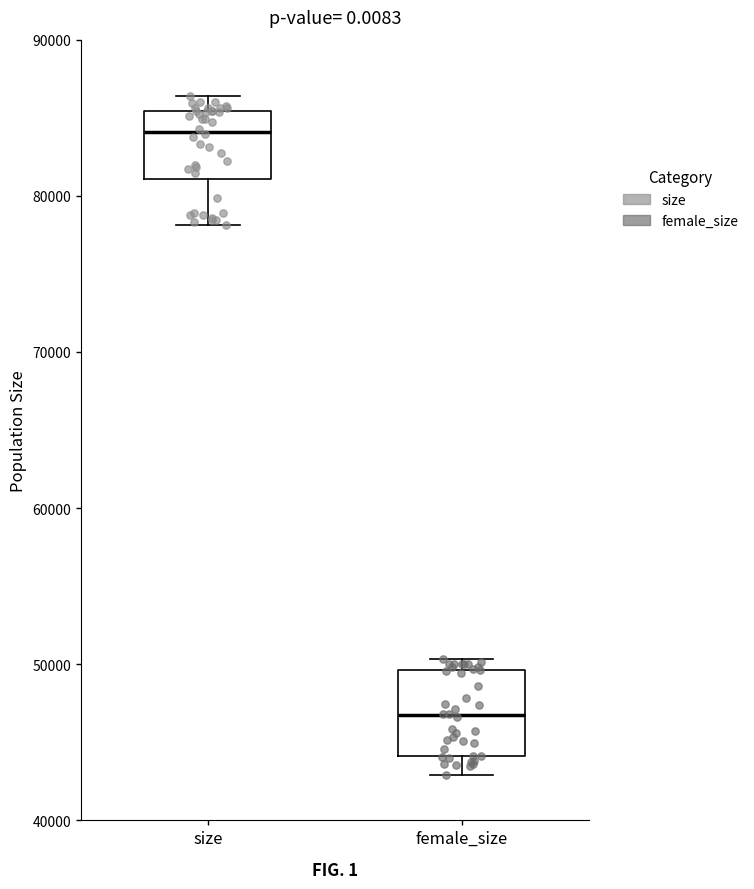

Reading left to right, read every box against the y-axis: the position of its median line, the range the box covers, and the ends of its whiskers. The values are not printed on the chart, so give them approximately, as read against the axis.

size: median 84000, box 81000 to 85000, whiskers 78000 to 86000
female_size: median 47000, box 44000 to 50000, whiskers 43000 to 50000 (just above the box's upper edge)